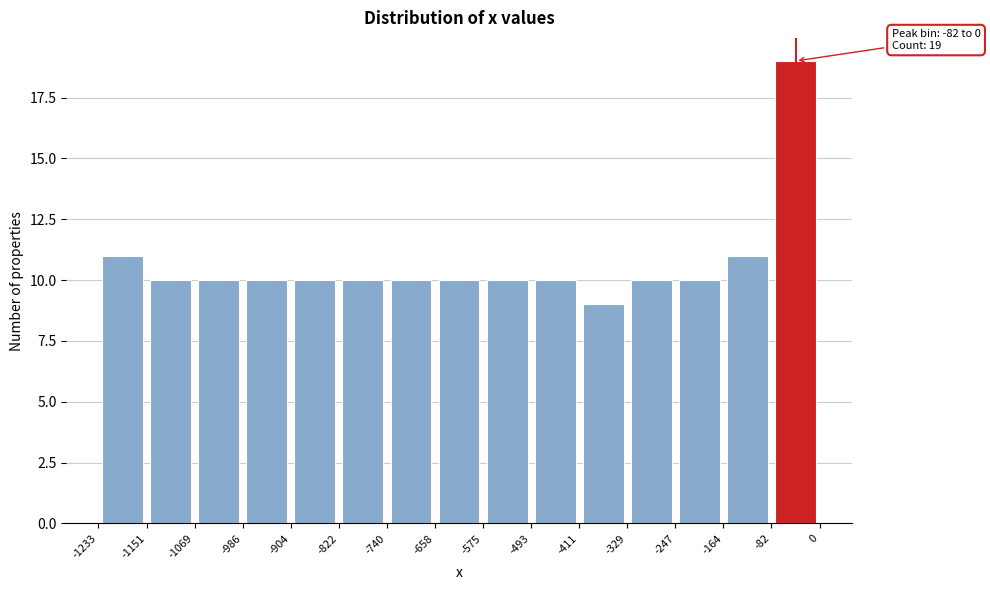

Over which range of the x-axis is the bar tallest?

-82 to 0